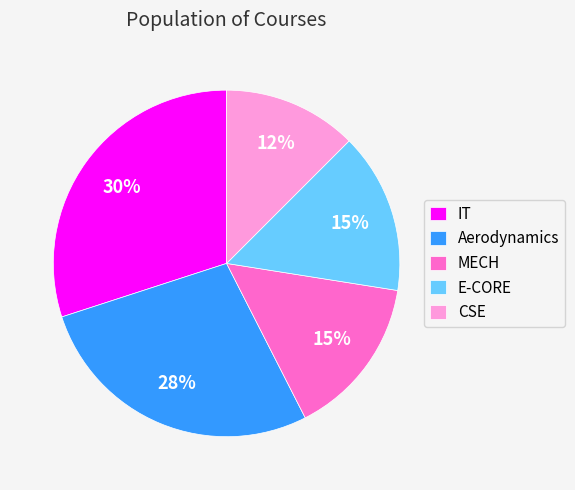

How many slices are in this pie chart?

5